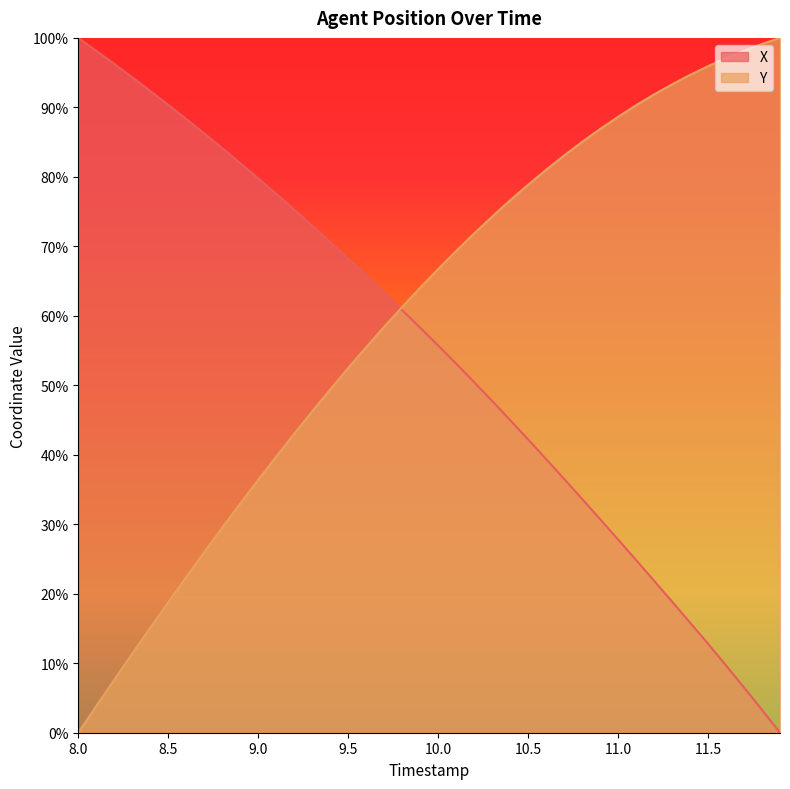

Which series has the largest total across all categories?

Y